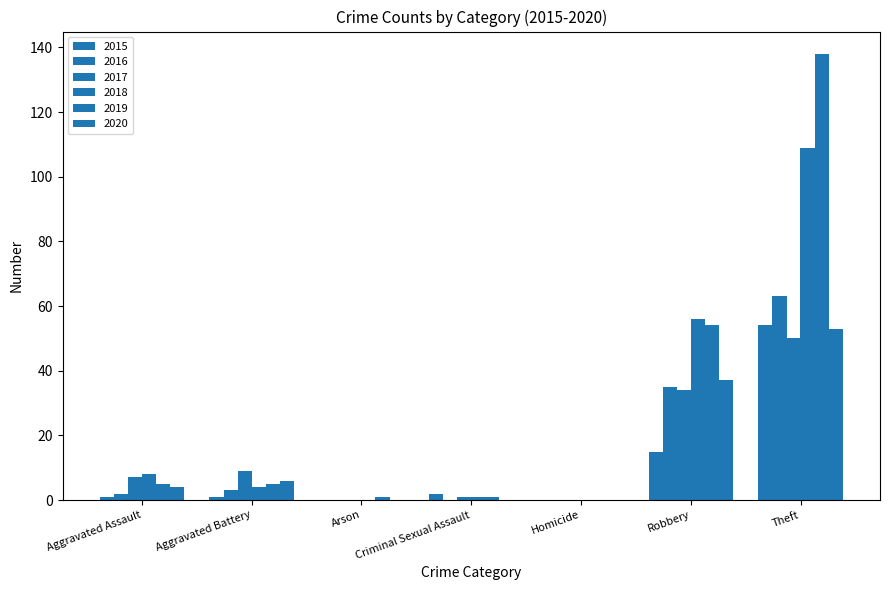

The 2017 series shows 14 at Aggravated Battery. True or false?

False